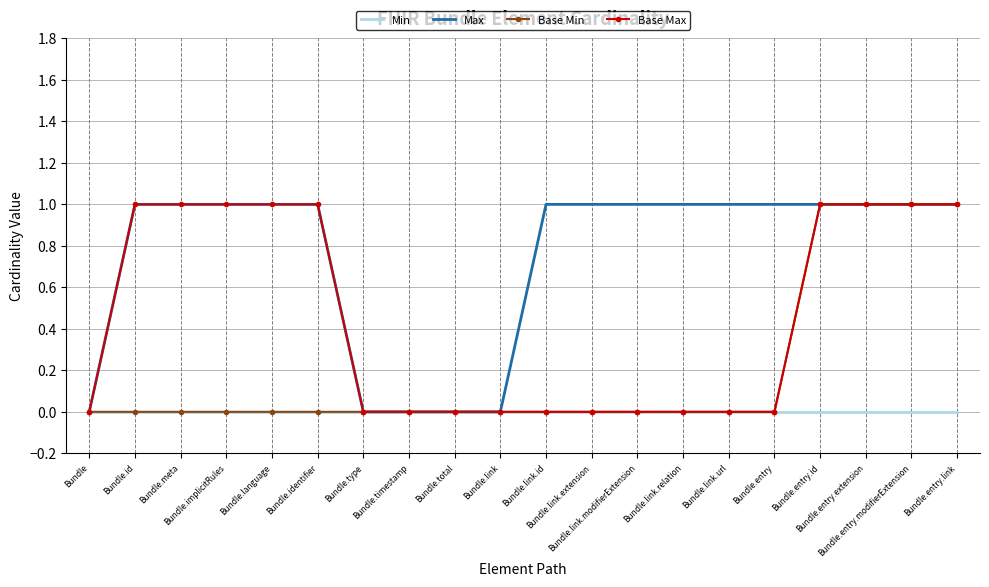

Rank the series by their average value, from highest to lowest.

Max, Base Max, Base Min, Min